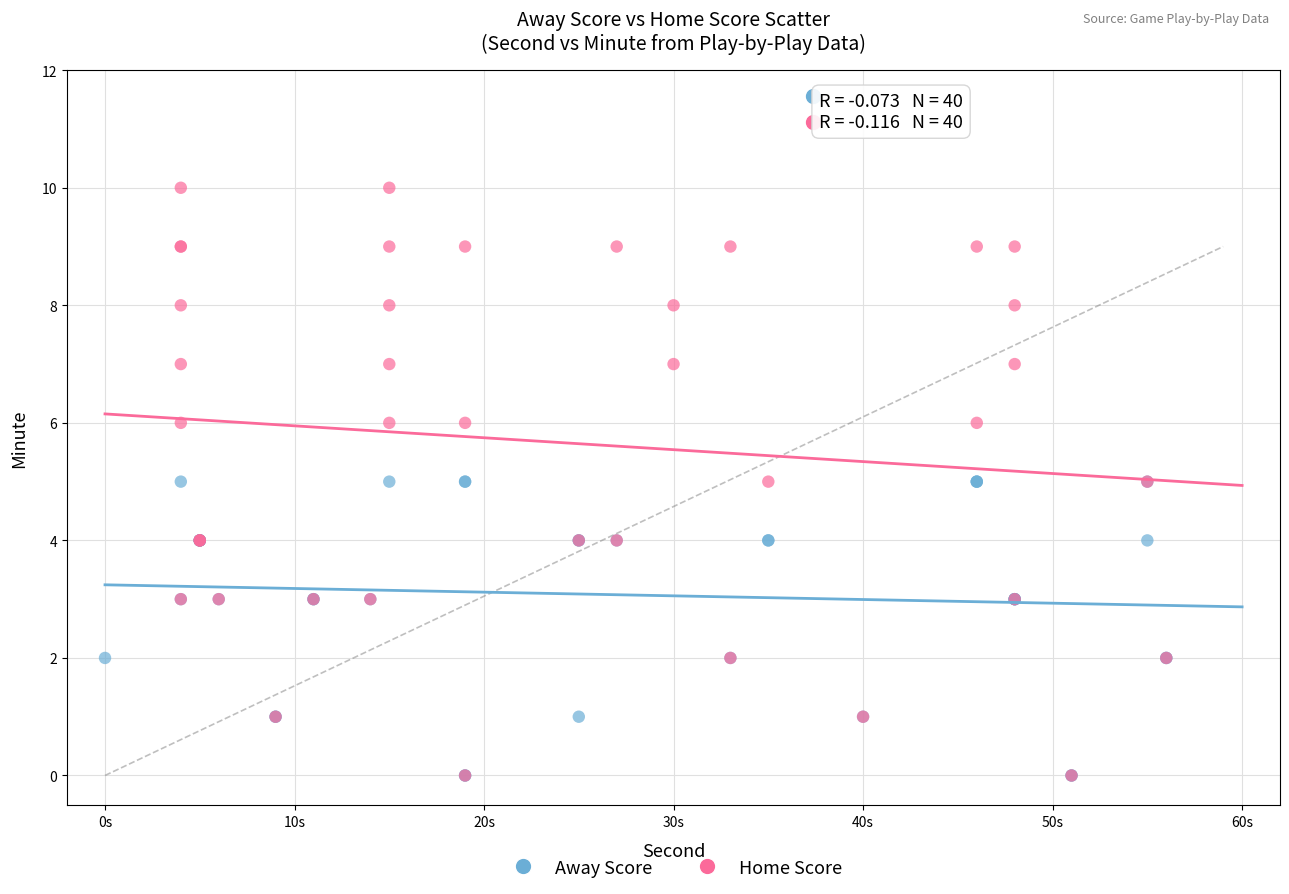

Which series has the widest spread of Y values?

Home Score